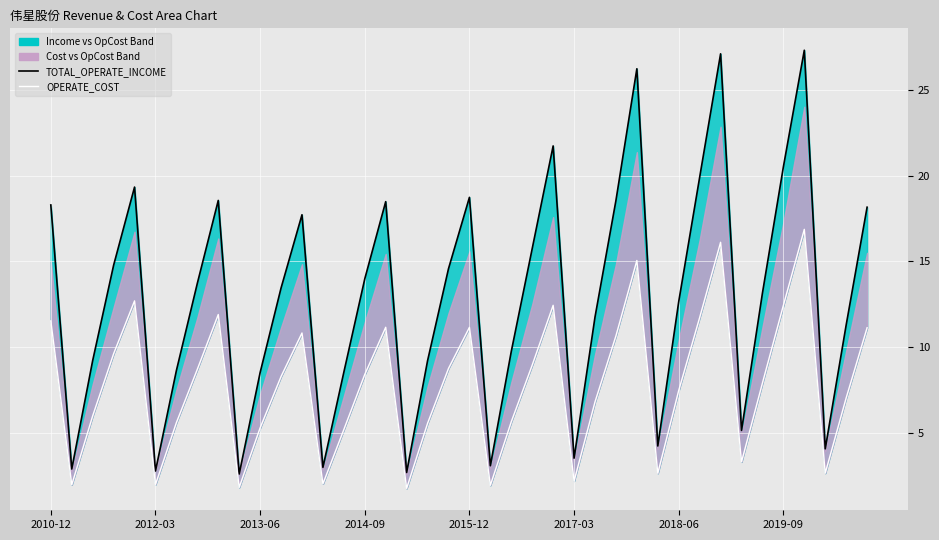

Does the chart display data point markers on the line(s)?

No